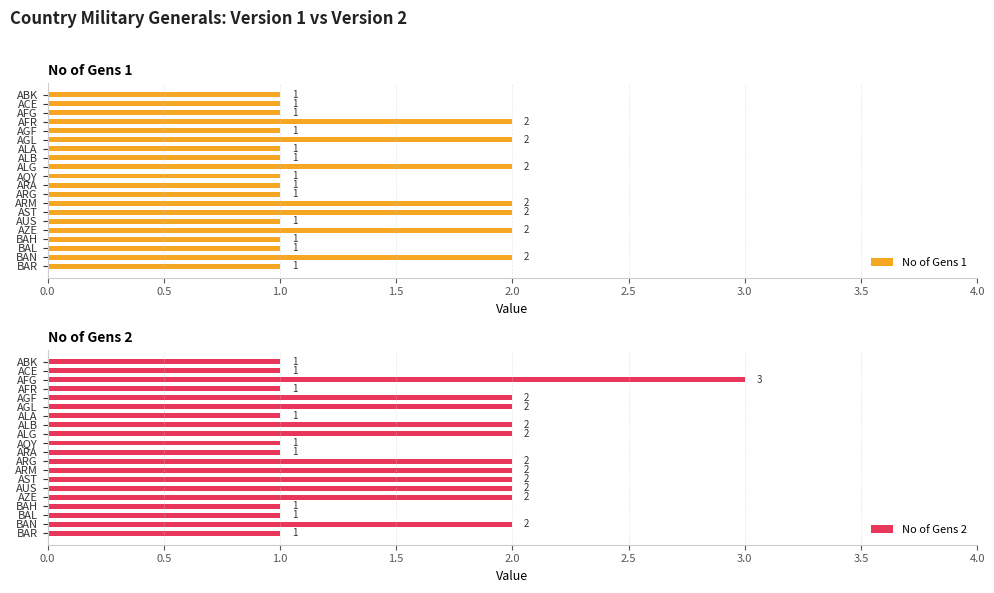

What is the sum of the No of Gens 1 values at AGL and ARG?

3